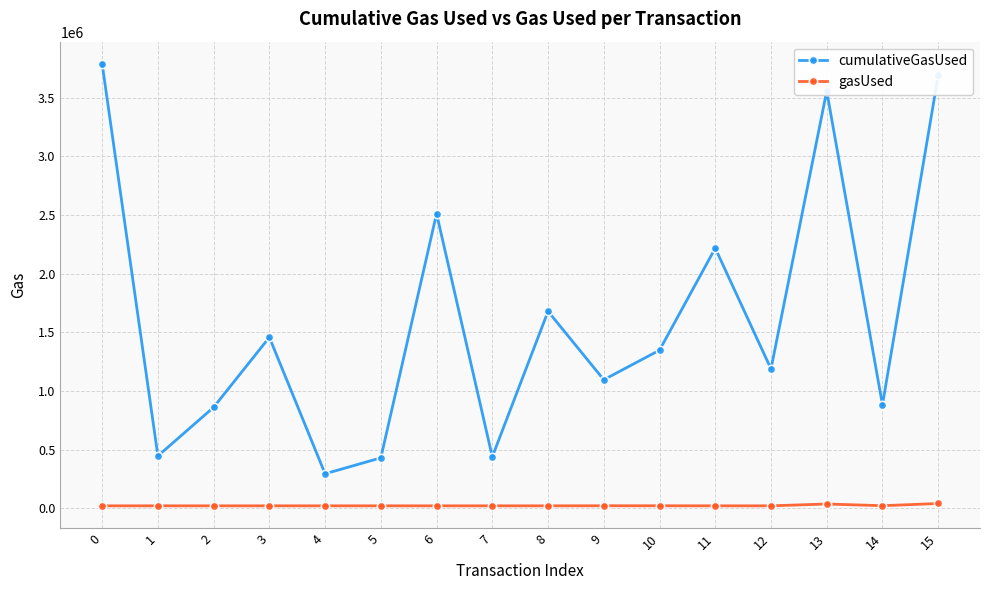

True or false: gasUsed and cumulativeGasUsed intersect in this chart.

False